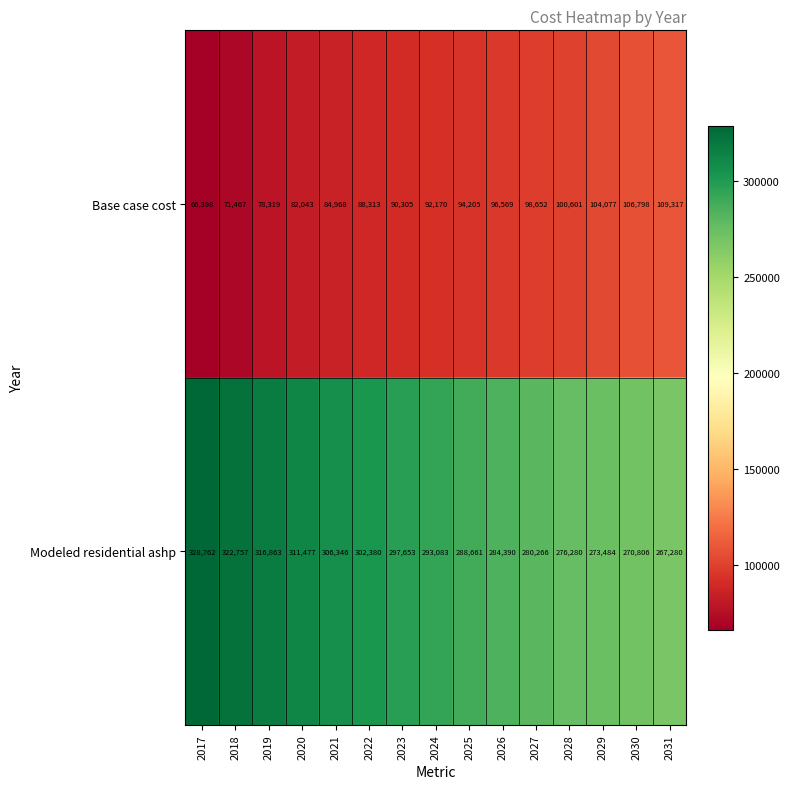

The value of Modeled residential ashp at 2028 is 400496. True or false?

False